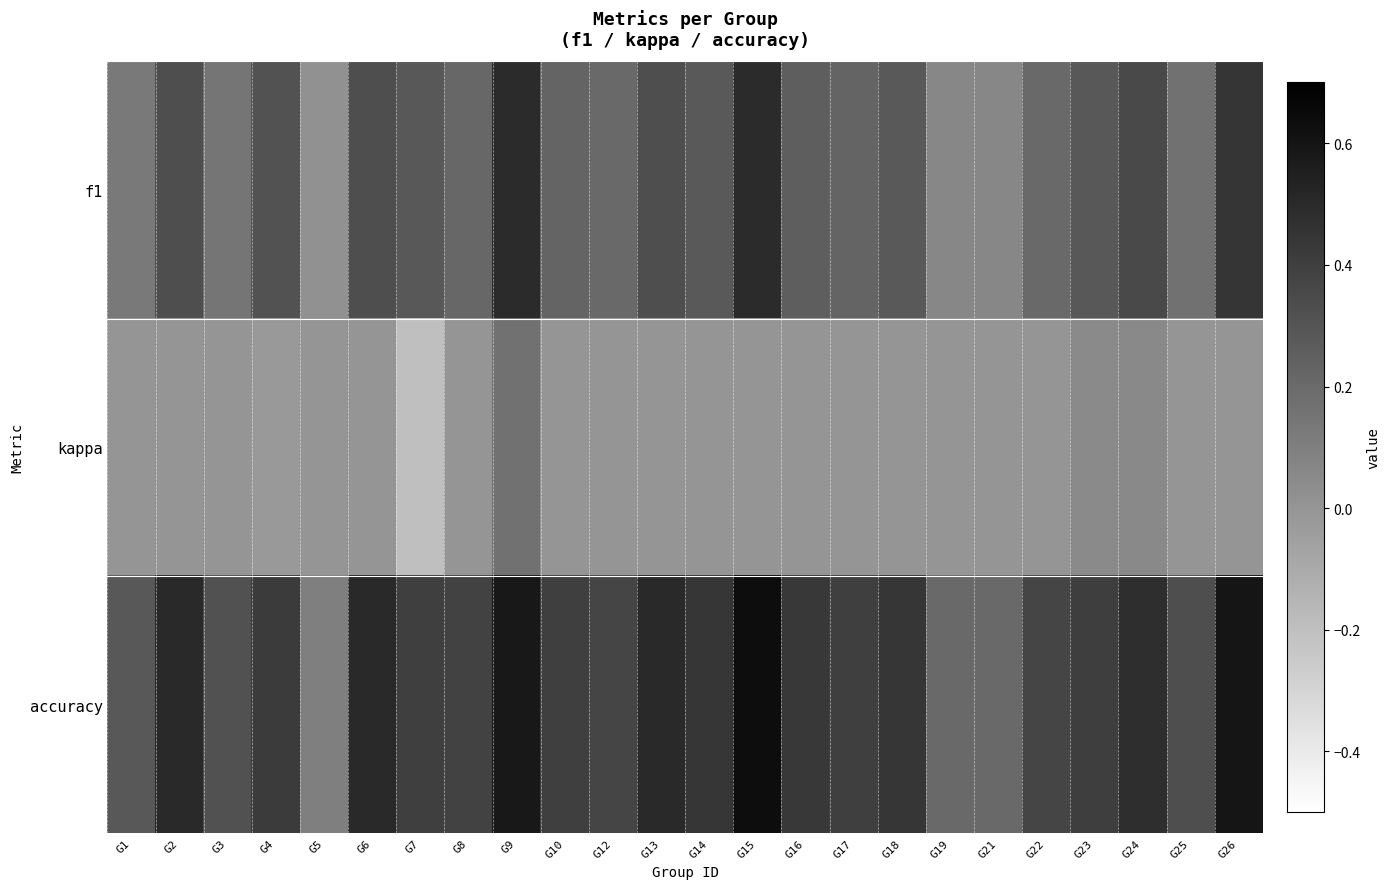

What is the total value across all series at G23?

0.7